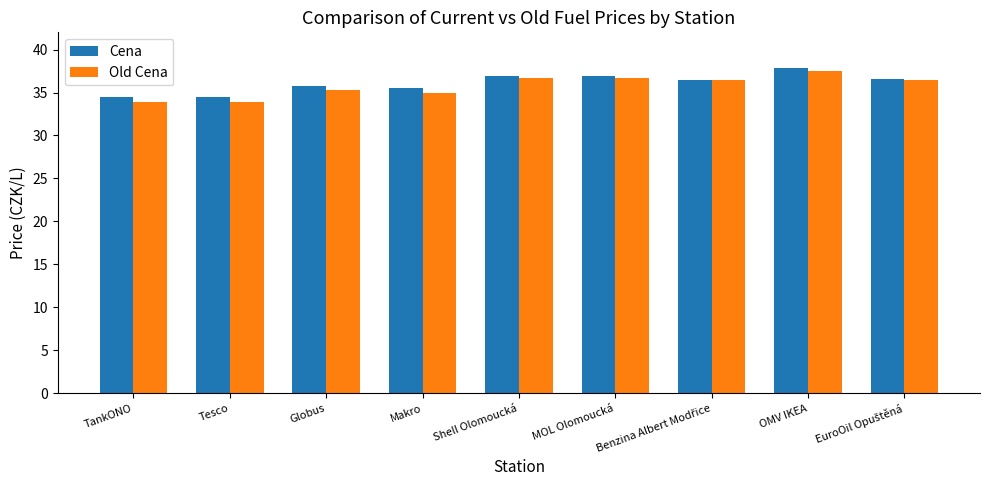

Is the value of Old Cena at TankONO greater than the value of Cena at Makro?

No